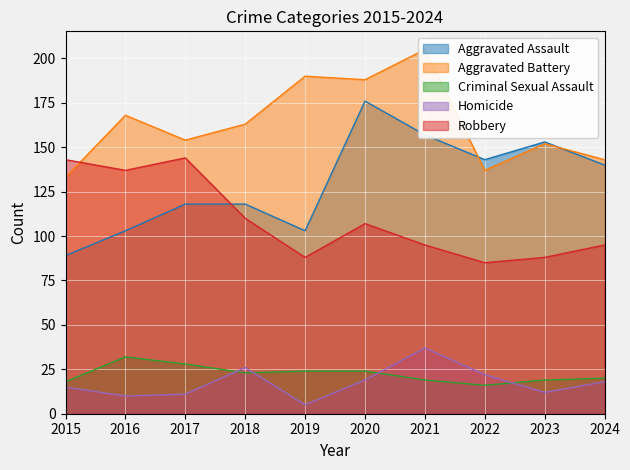

Where is the first local minimum for Aggravated Assault?

2019